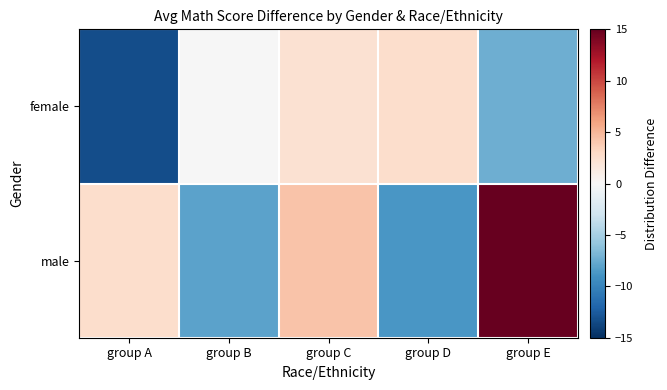

What is the maximum value shown in the chart?

25.6